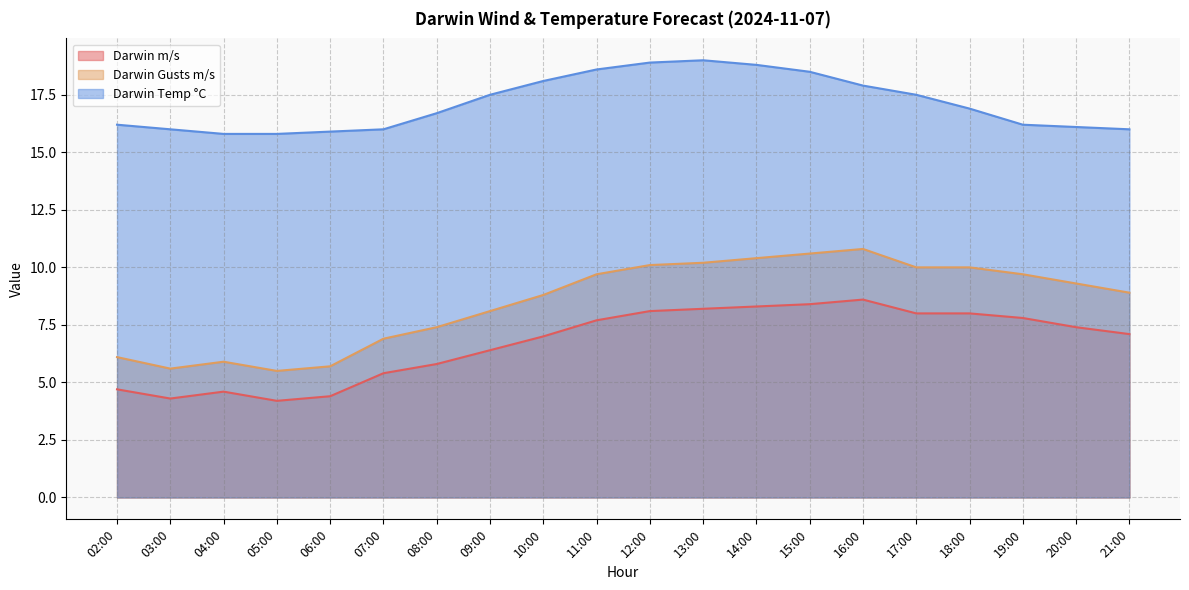

Reading left to right, list all the values displayed in this chart.

Darwin m/s: 4.7	4.3	4.6	4.2	4.4	5.4	5.8	6.4	7.0	7.7	8.1	8.2	8.3	8.4	8.6	8.0	8.0	7.8	7.4	7.1
Darwin Gusts m/s: 6.1	5.6	5.9	5.5	5.7	6.9	7.4	8.1	8.8	9.7	10.1	10.2	10.4	10.6	10.8	10.0	10.0	9.7	9.3	8.9
Darwin Temp °C: 16.2	16.0	15.8	15.8	15.9	16.0	16.7	17.5	18.1	18.6	18.9	19.0	18.8	18.5	17.9	17.5	16.9	16.2	16.1	16.0